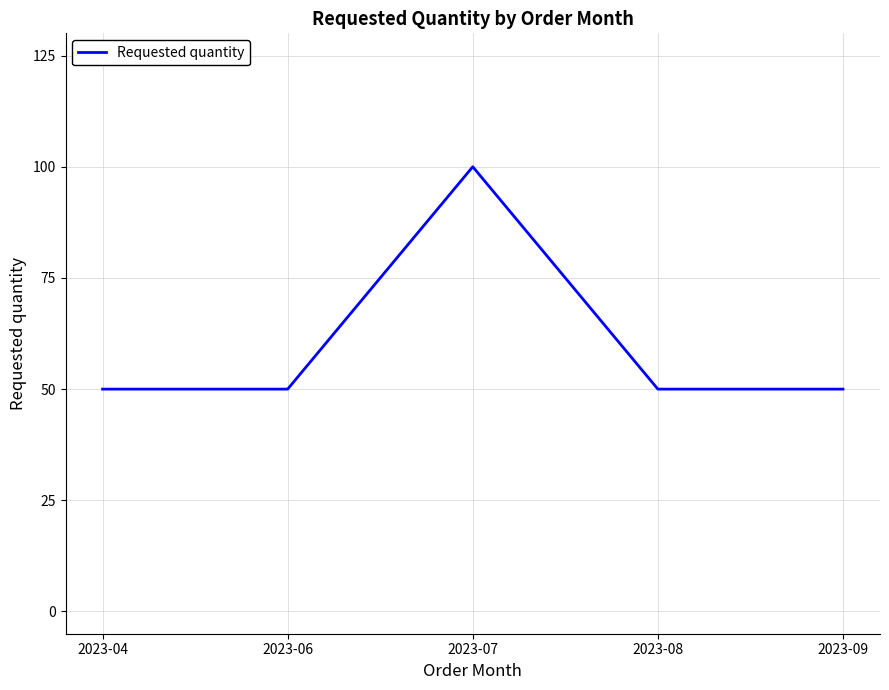

Is this an area chart (filled region under the line)?

No